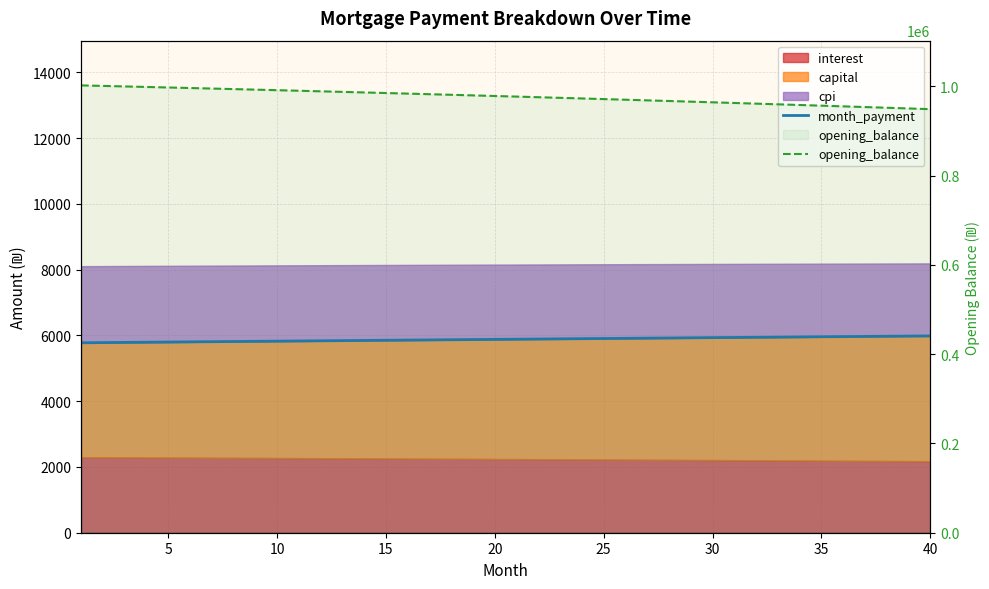

Reading left to right, what are all the values shown in this chart?

month_payment: 5777.3	5782.8	5788.3	5793.8	5799.2	5804.7	5810.2	5815.6	5821.1	5826.5	5831.9	5837.4	5842.8	5848.2	5853.6	5859.0	5864.4	5869.8	5875.1	5880.5	5885.9	5891.2	5896.6	5901.9	5907.3	5912.6	5917.9	5923.2	5928.5	5933.8	5939.1	5944.4	5949.7	5955.0	5960.2	5965.5	5970.7	5976.0	5981.2	5986.4
opening_balance: 1002333.3	1001183.7	1000023.2	998851.8	997669.6	996476.3	995272.1	994056.8	992830.5	991593.0	990344.3	989084.4	987813.2	986530.8	985236.9	983931.7	982614.9	981286.7	979947.0	978595.6	977232.6	975857.9	974471.5	973073.3	971663.2	970241.3	968807.5	967361.7	965903.8	964433.9	962951.9	961457.7	959951.3	958432.6	956901.6	955358.3	953802.5	952234.3	950653.6	949060.3